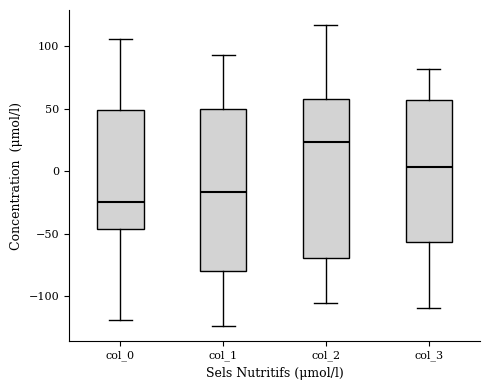

Where does the upper whisker of the box for col_2 end on the y-axis? The values are not printed on the chart, so give them approximately, as read against the axis.

115